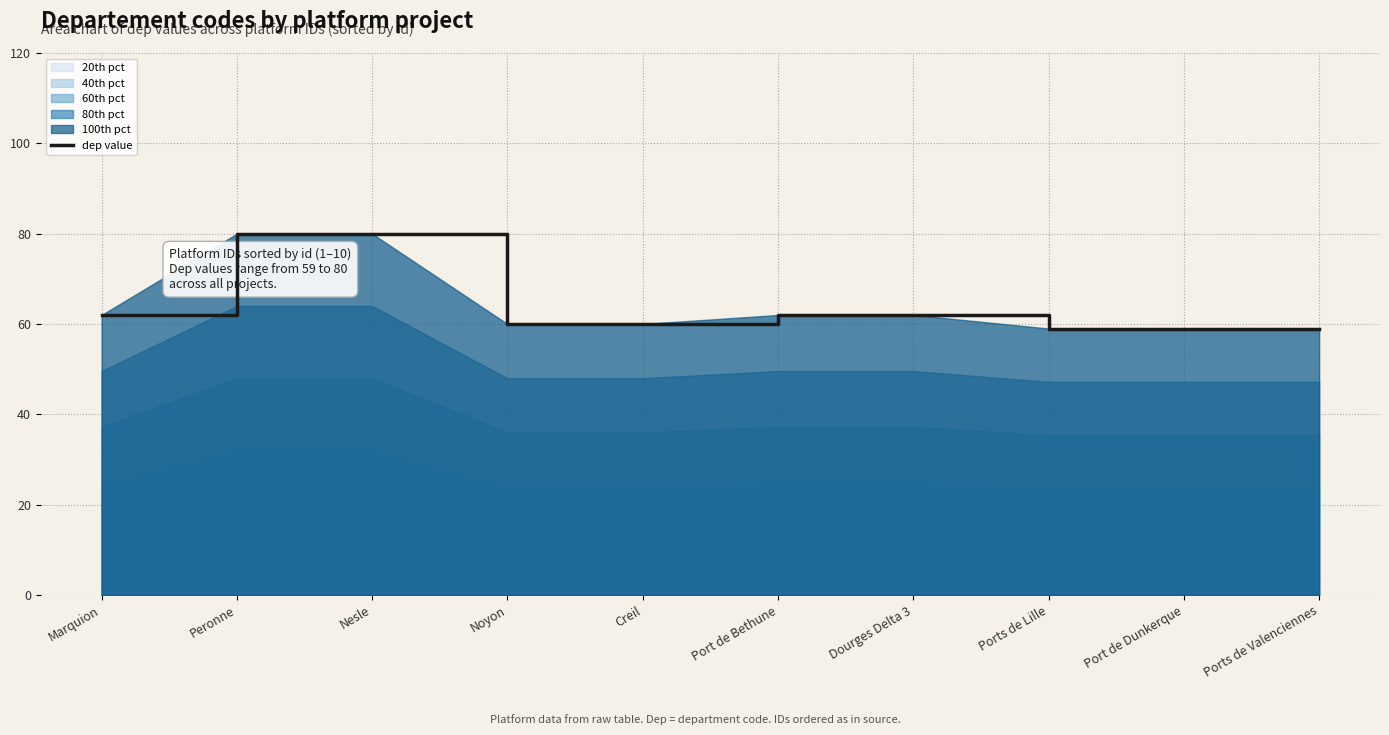

What is the smallest value displayed?

59